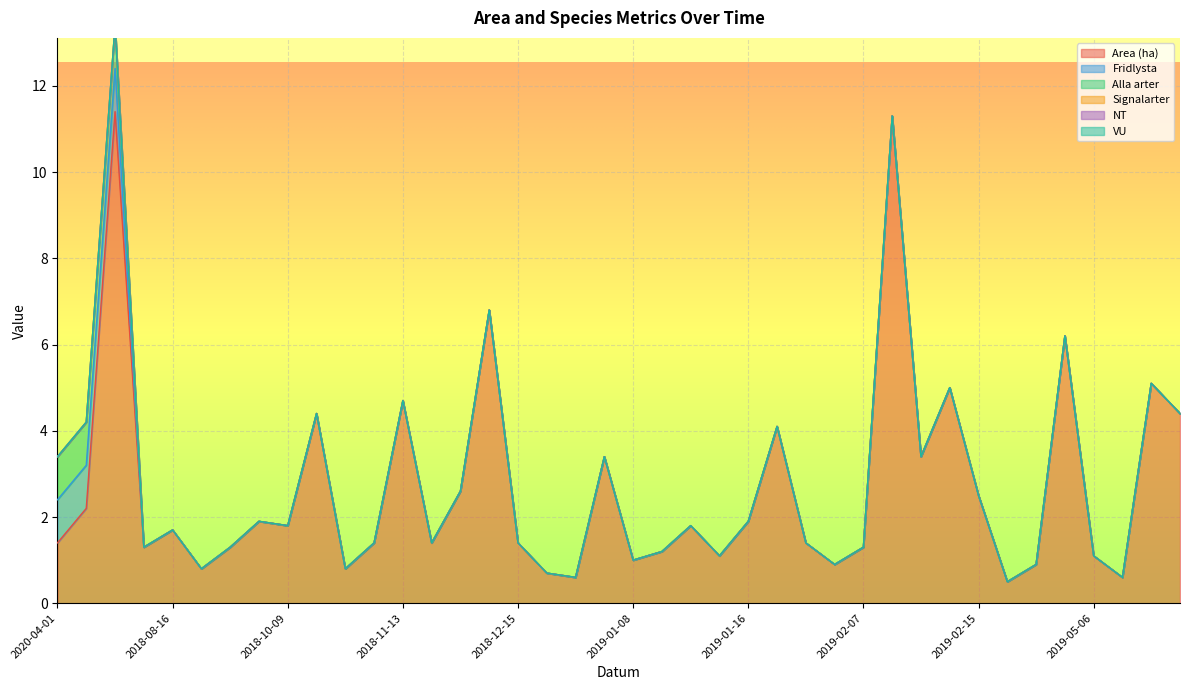

True or false: NT and Alla arter cross at least once.

False